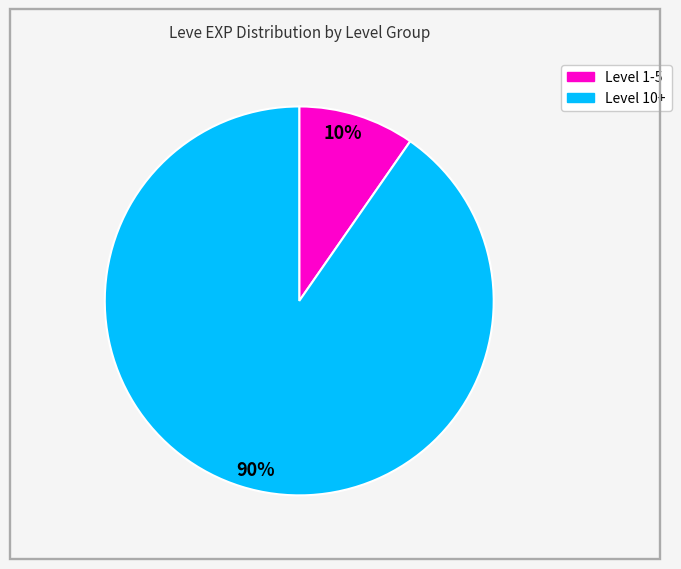

Is there any slice that represents more than half of the pie?

Yes